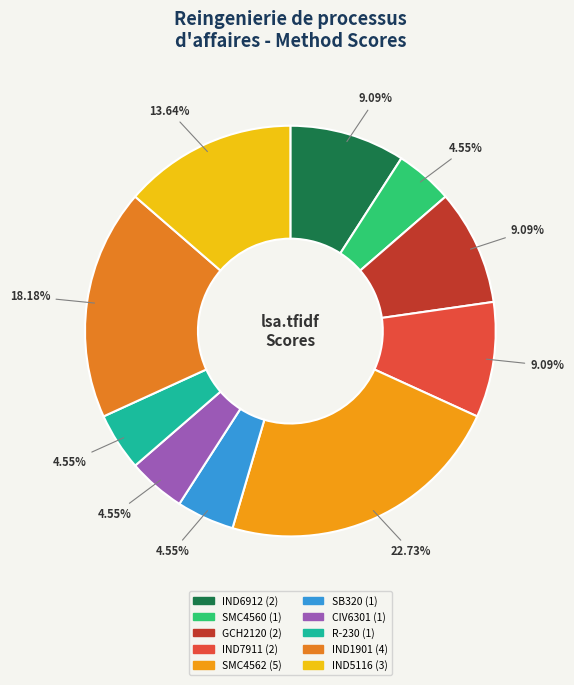

To the nearest percent, what is the difference between the largest and smallest slice percentages?

18%